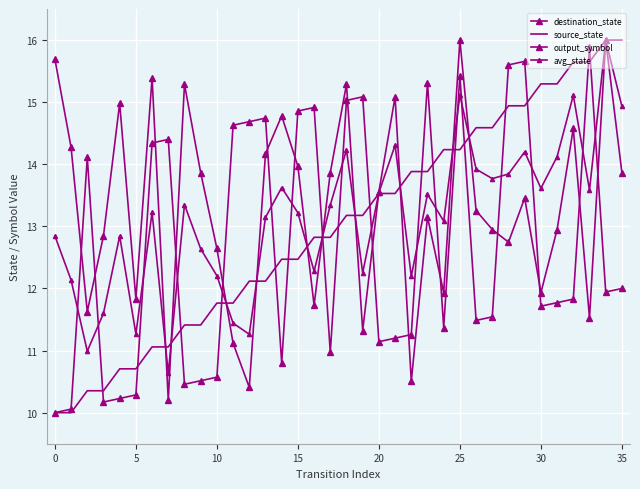

Which series has the largest range (max minus min)?

source_state